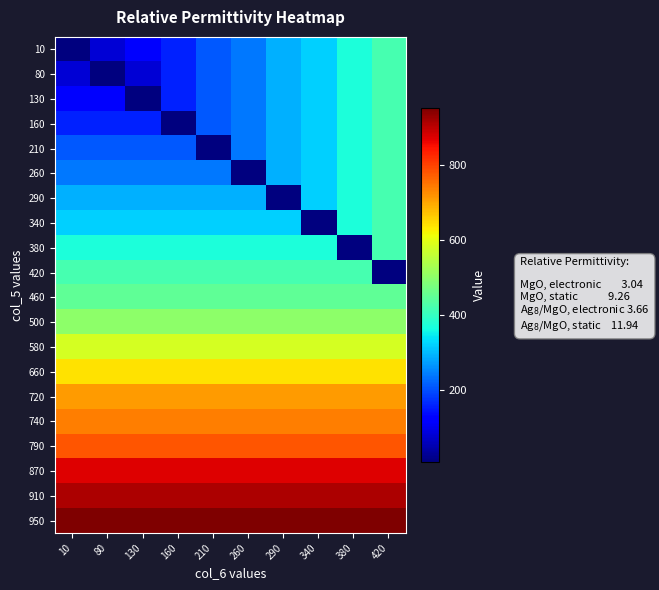

Reading right to left, extract all data points from this chart.

10: 420=420	380=370	340=320	290=290	260=240	210=210	160=160	130=130	80=80	10=10
80: 420=420	380=370	340=320	290=290	260=240	210=210	160=160	130=80	80=10	10=80
130: 420=420	380=370	340=320	290=290	260=240	210=210	160=160	130=10	80=120	10=120
160: 420=420	380=370	340=320	290=290	260=240	210=210	160=10	130=160	80=160	10=160
210: 420=420	380=370	340=320	290=290	260=240	210=10	160=210	130=210	80=210	10=210
260: 420=420	380=370	340=320	290=290	260=10	210=240	160=240	130=240	80=240	10=240
290: 420=420	380=370	340=320	290=10	260=290	210=290	160=290	130=290	80=290	10=290
340: 420=420	380=370	340=10	290=320	260=320	210=320	160=320	130=320	80=320	10=320
380: 420=420	380=10	340=370	290=370	260=370	210=370	160=370	130=370	80=370	10=370
420: 420=10	380=420	340=420	290=420	260=420	210=420	160=420	130=420	80=420	10=420
460: 420=450	380=450	340=450	290=450	260=450	210=450	160=450	130=450	80=450	10=450
500: 420=500	380=500	340=500	290=500	260=500	210=500	160=500	130=500	80=500	10=500
580: 420=580	380=580	340=580	290=580	260=580	210=580	160=580	130=580	80=580	10=580
660: 420=640	380=640	340=640	290=640	260=640	210=640	160=640	130=640	80=640	10=640
720: 420=710	380=710	340=710	290=710	260=710	210=710	160=710	130=710	80=710	10=710
740: 420=740	380=740	340=740	290=740	260=740	210=740	160=740	130=740	80=740	10=740
790: 420=780	380=780	340=780	290=780	260=780	210=780	160=780	130=780	80=780	10=780
870: 420=870	380=870	340=870	290=870	260=870	210=870	160=870	130=870	80=870	10=870
910: 420=910	380=910	340=910	290=910	260=910	210=910	160=910	130=910	80=910	10=910
950: 420=950	380=950	340=950	290=950	260=950	210=950	160=950	130=950	80=950	10=950